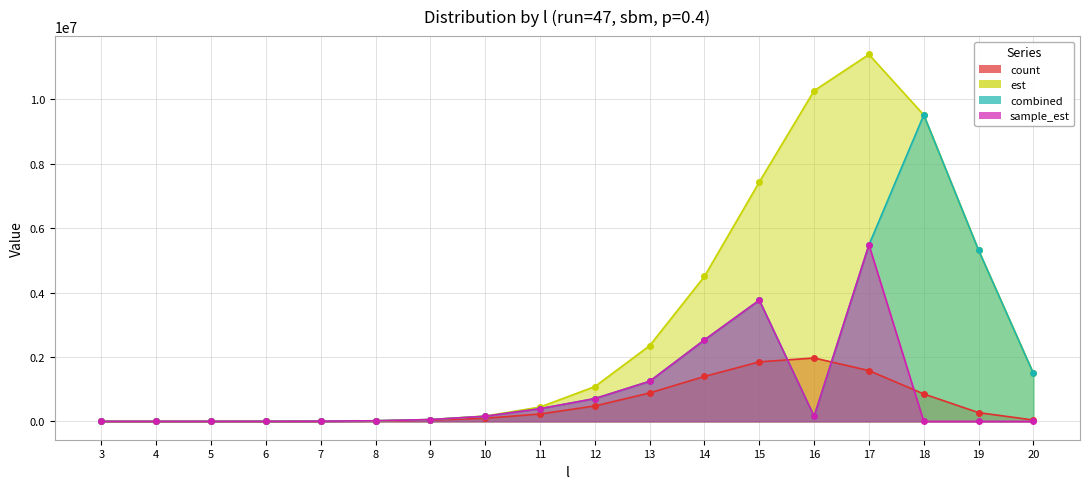

How many data points in count are less than 228456?

9